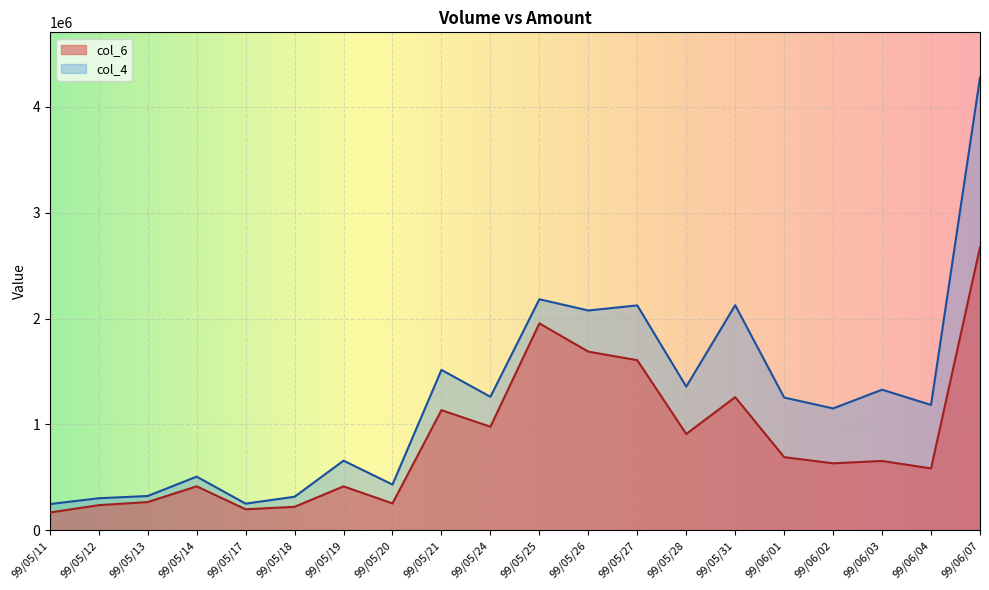

Reading right to left, extract all data points from this chart.

col_6: 2673450	584590	655000	632870	691100	1257650	910000	1606550	1687350	1954260	978370	1135120	254090	415390	221930	198920	415460	266940	237590	168320
col_4: 4275000	1184000	1328000	1151000	1254000	2126000	1357000	2124000	2076000	2182000	1261000	1515000	432000	658000	317000	252000	507000	324000	303000	248000